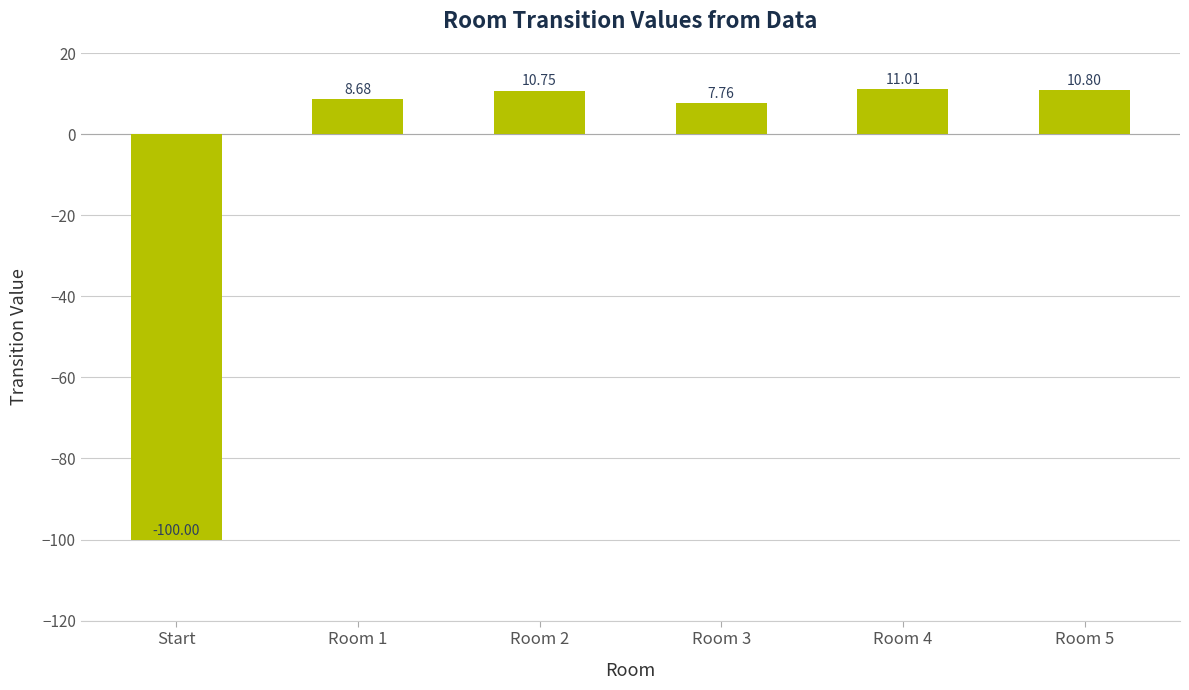

Approximately how many times larger is the value at Room 5 compared to Room 3?

1.4